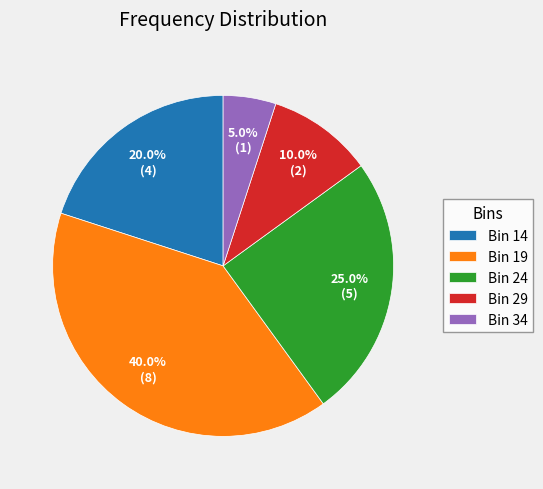

How much of the chart is everything except Bin 29?

90.0%